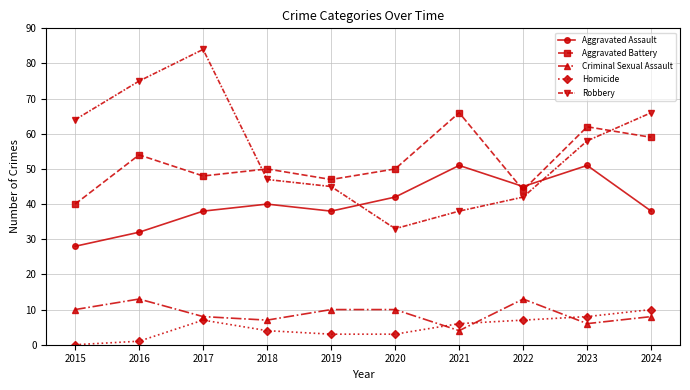

What is the value of the Homicide point at the 9th from the left?

8